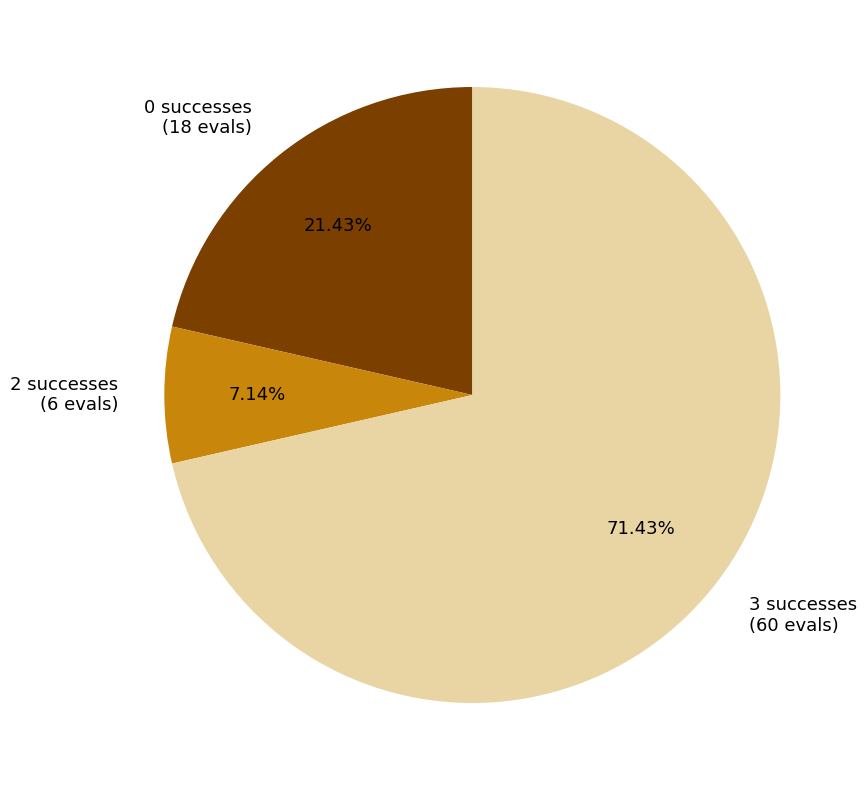

Does any single category account for the majority?

Yes